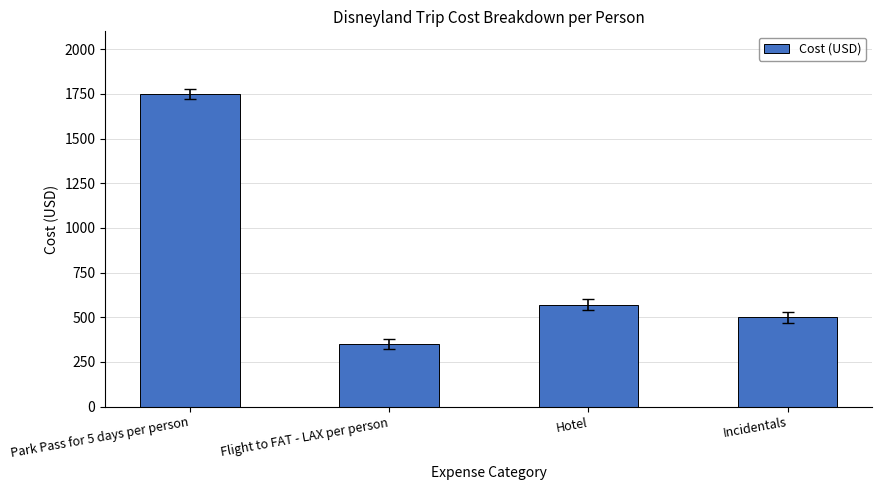

What value does the data have at Hotel?

570